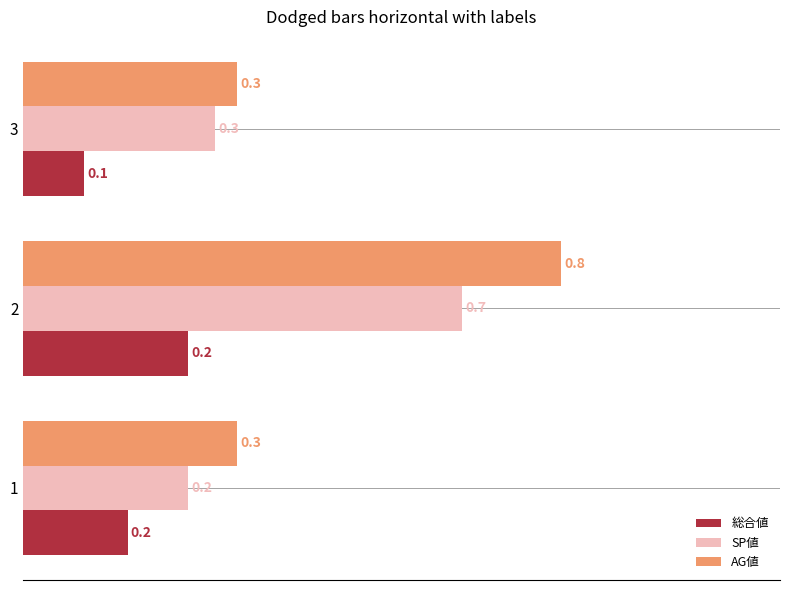

Which series has the widest spread of values?

AG値